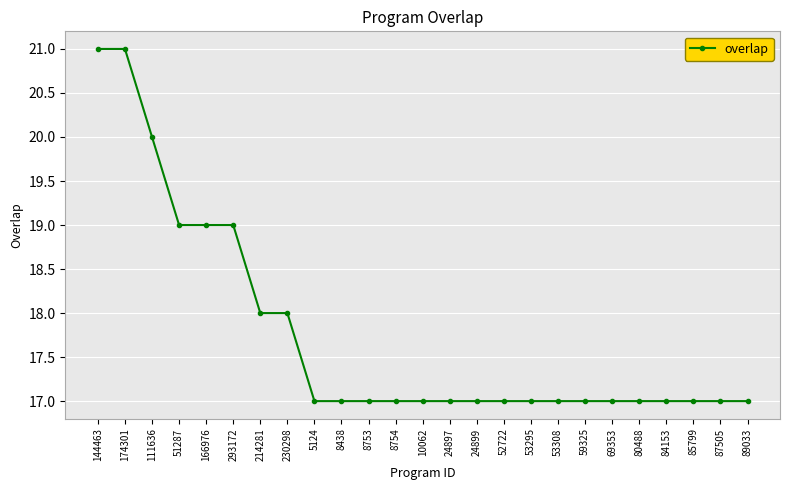

What is the maximum value shown in the chart?

21